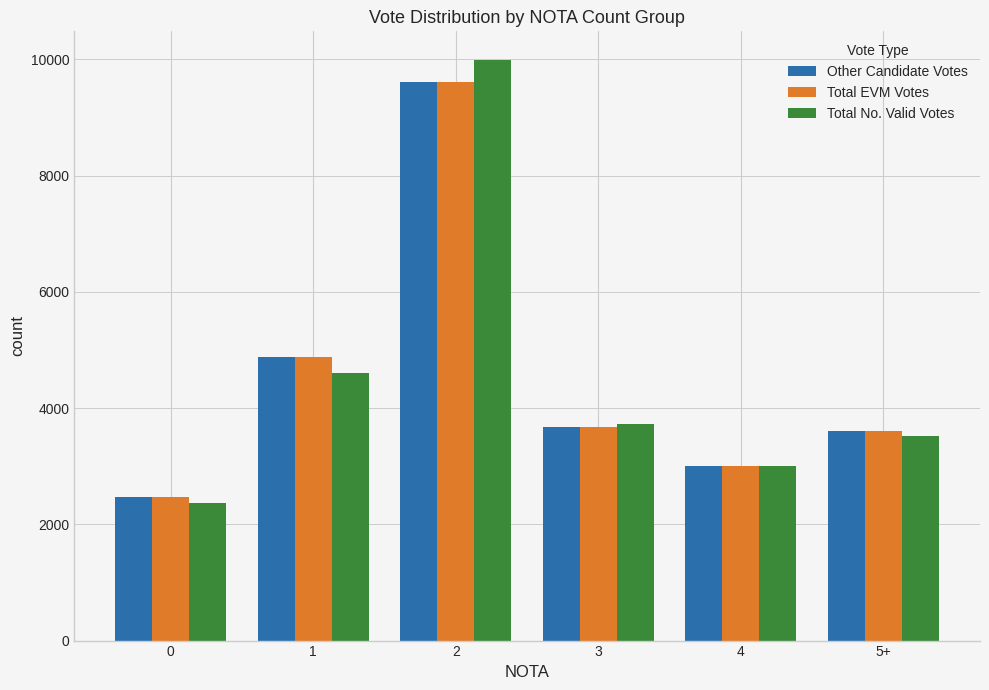

Does the chart contain any negative values?

No